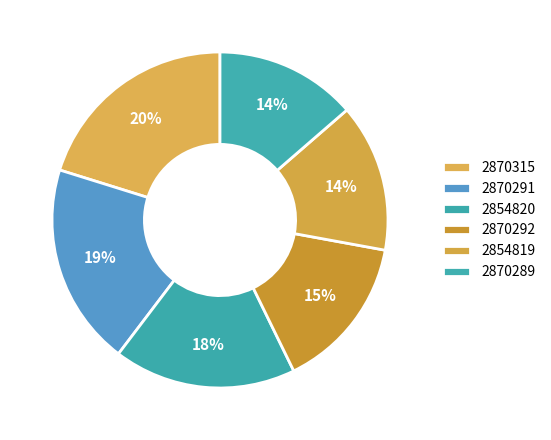

Does any single category account for the majority?

No